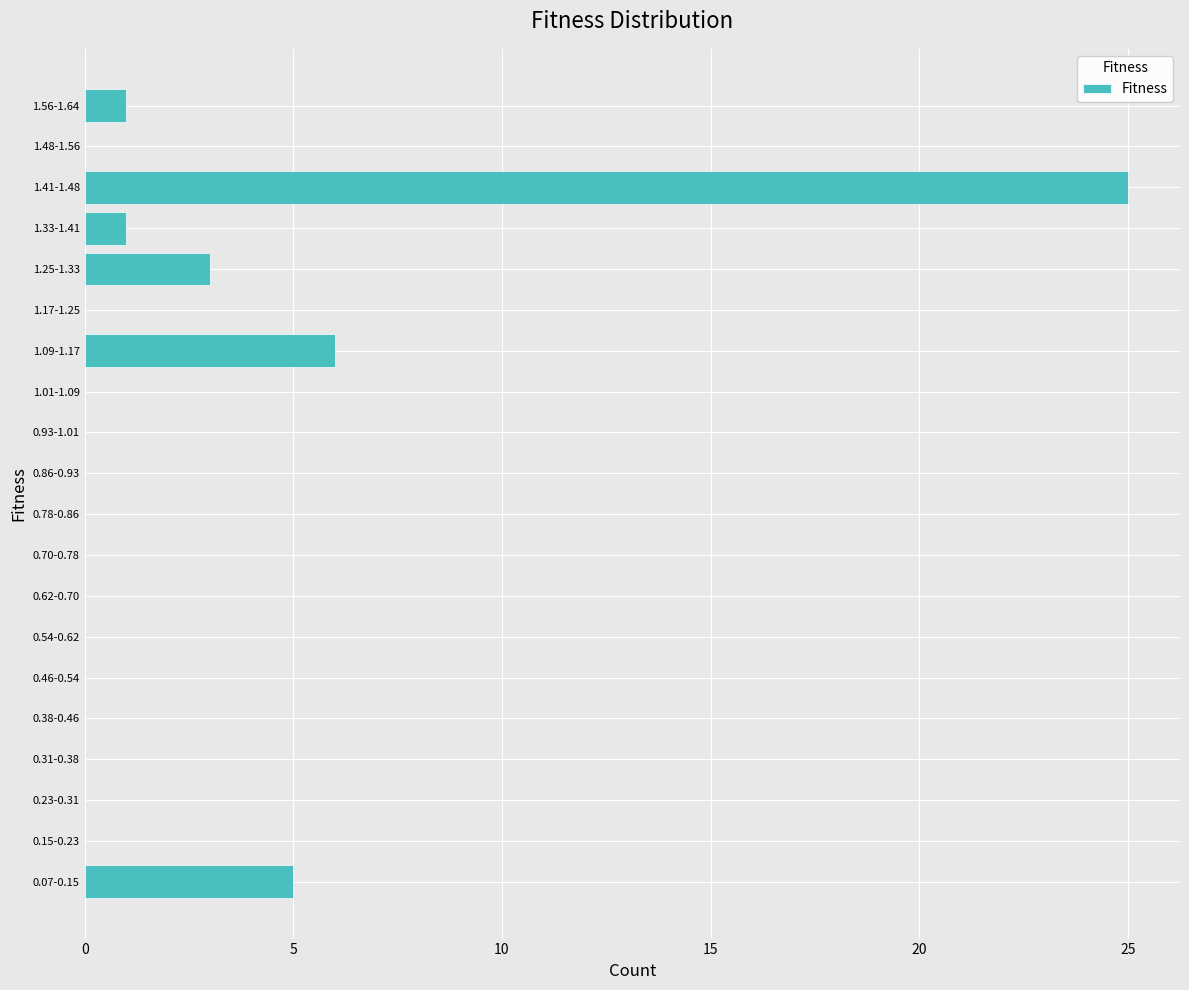

Reading bottom to top, extract all data points from this chart.

0.07-0.15=5	0.15-0.23=0	0.23-0.31=0	0.31-0.38=0	0.38-0.46=0	0.46-0.54=0	0.54-0.62=0	0.62-0.70=0	0.70-0.78=0	0.78-0.86=0	0.86-0.93=0	0.93-1.01=0	1.01-1.09=0	1.09-1.17=6	1.17-1.25=0	1.25-1.33=3	1.33-1.41=1	1.41-1.48=25	1.48-1.56=0	1.56-1.64=1